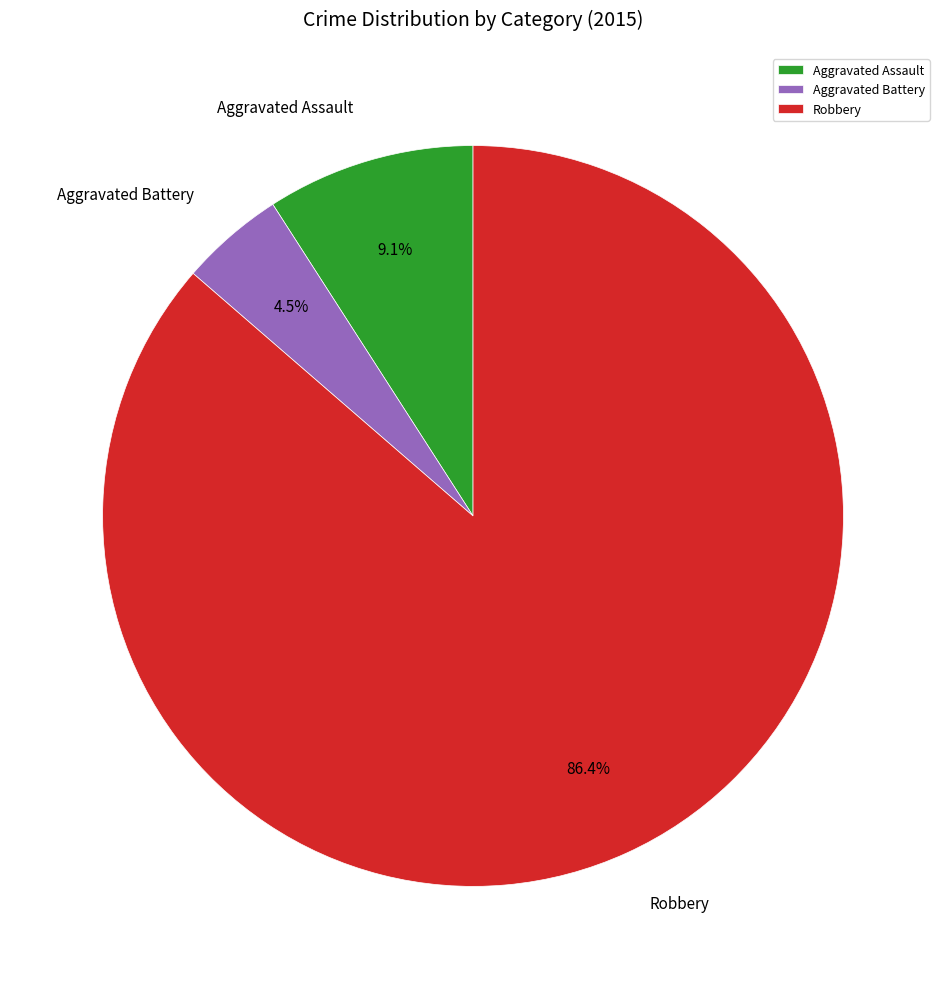

Is there any slice that represents more than half of the pie?

Yes